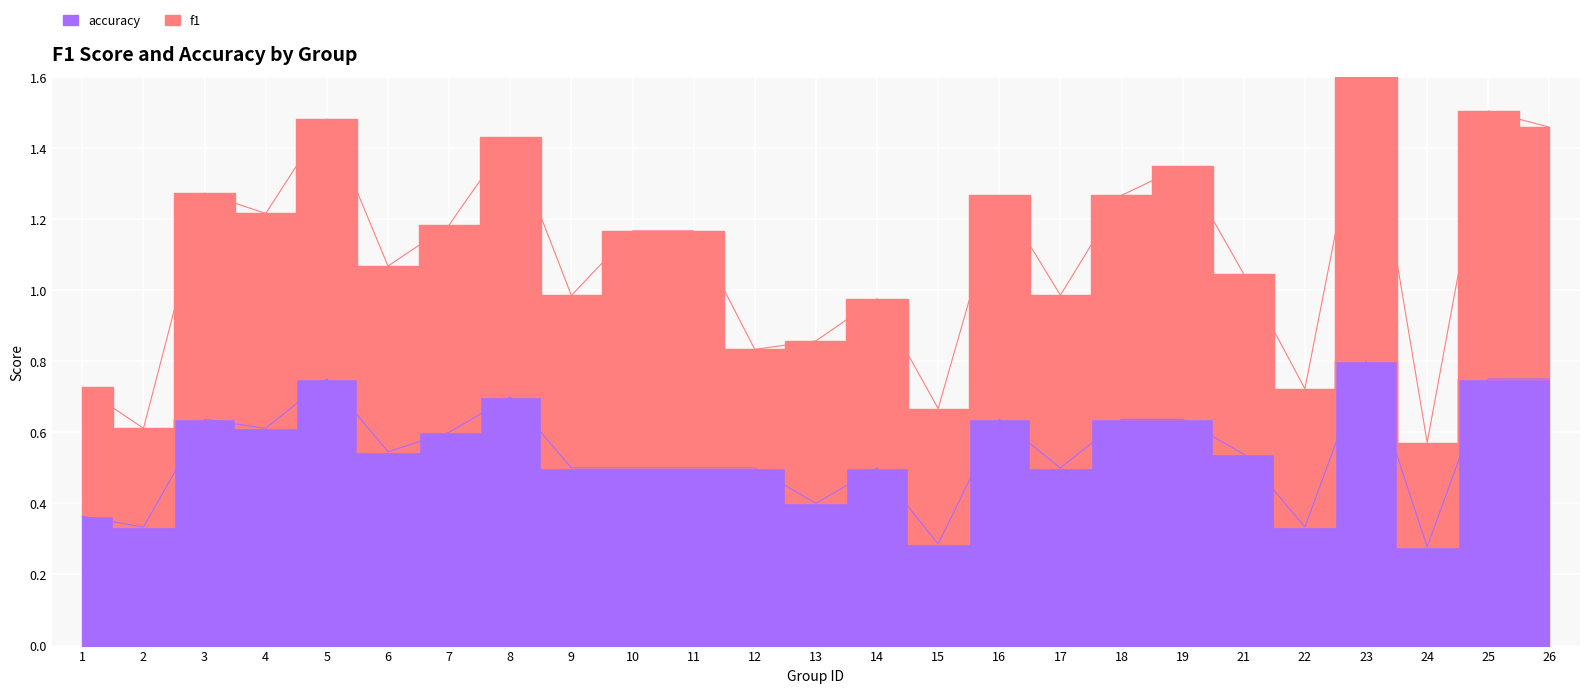

Read the value at 18.

0.6